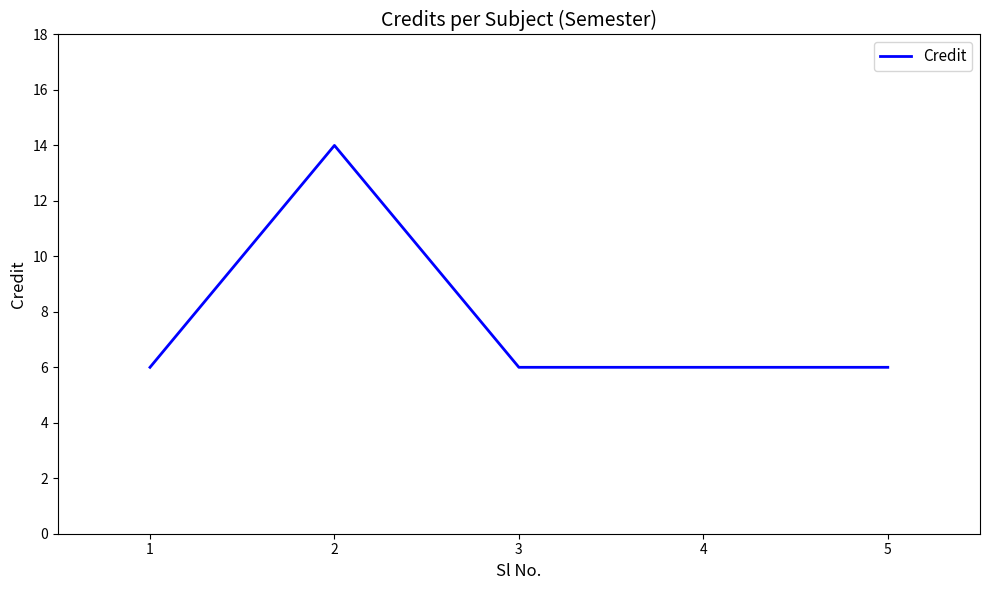

True or false: the data has more than 0 interior local peaks.

True